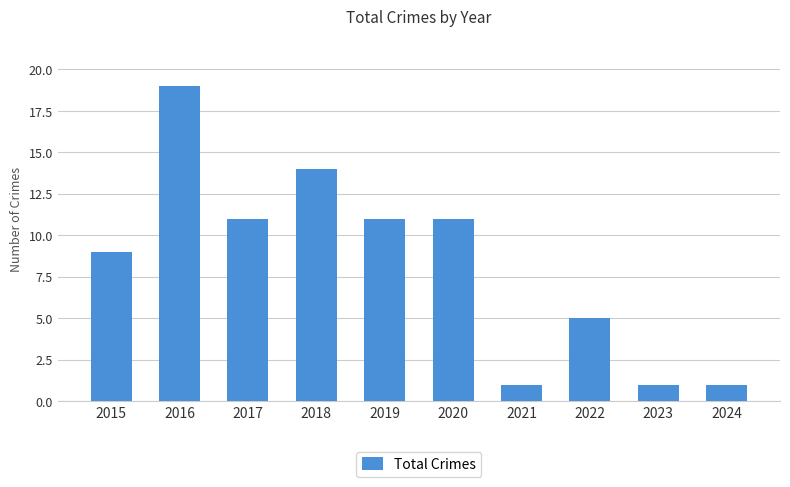

Is it true that the value at 2018 is 14?

True